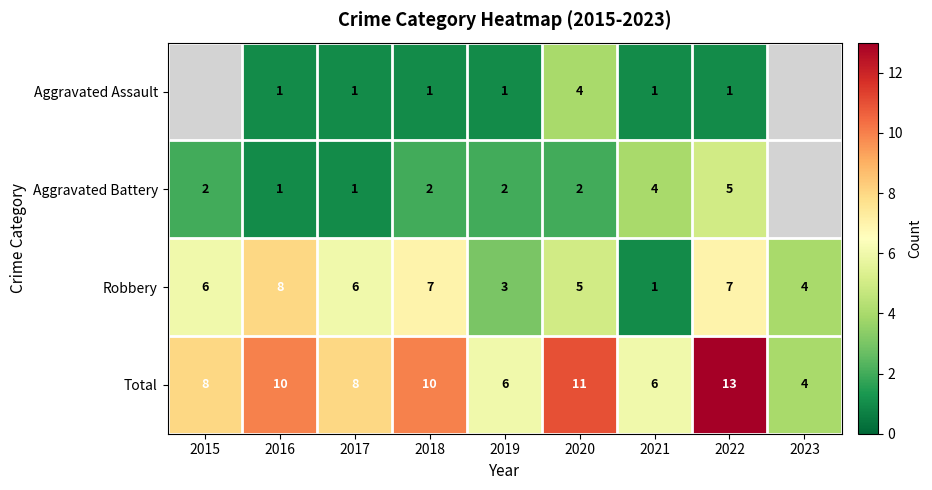

Count the Robbery values in the range 4 to 7.

6